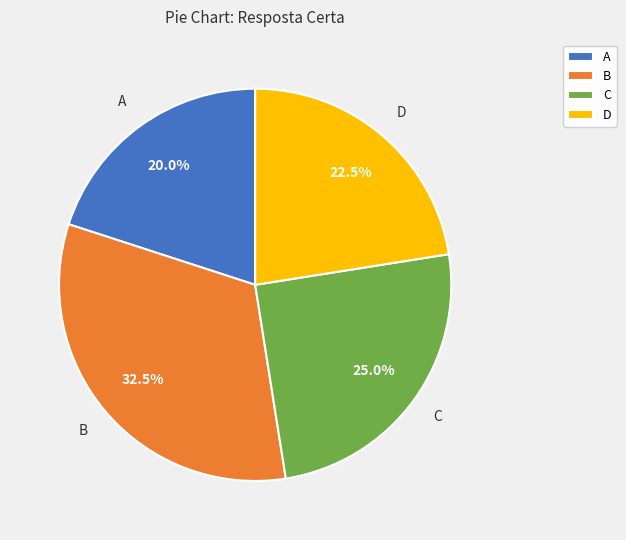

Rank the categories by value from lowest to highest.

A, D, C, B